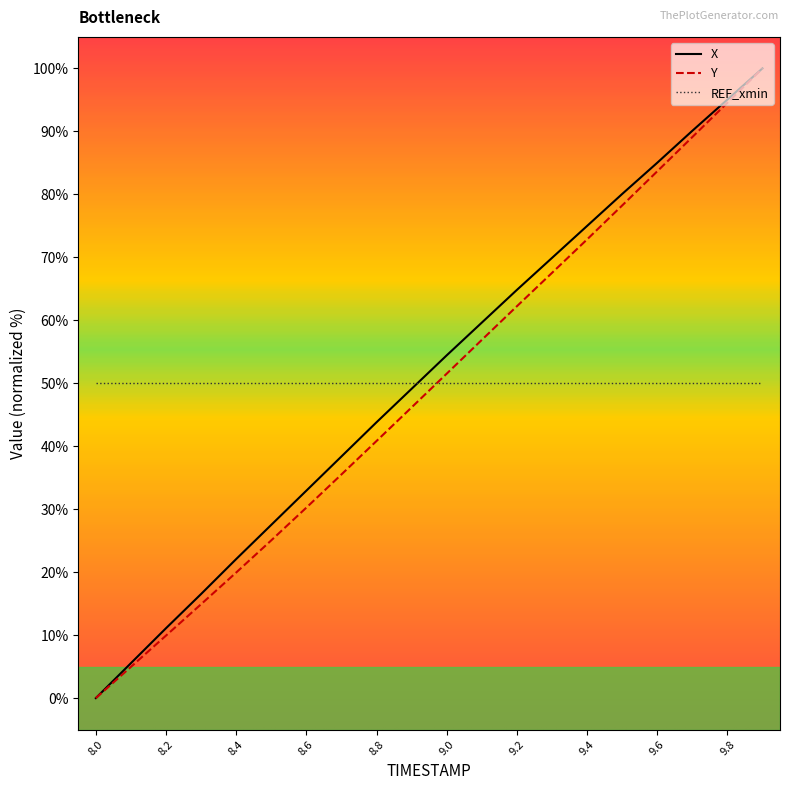

After their last crossing, which series has the higher values: Y or REF_xmin?

Y